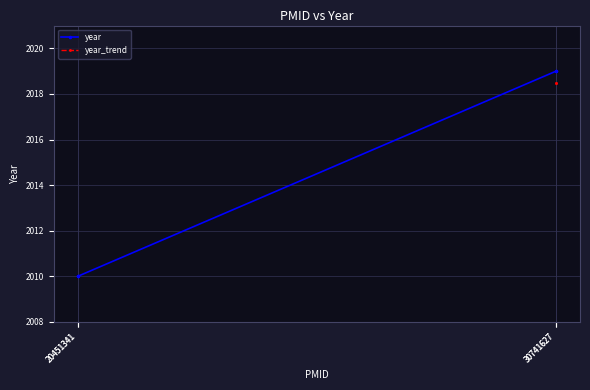

What is the smallest value displayed?

2010